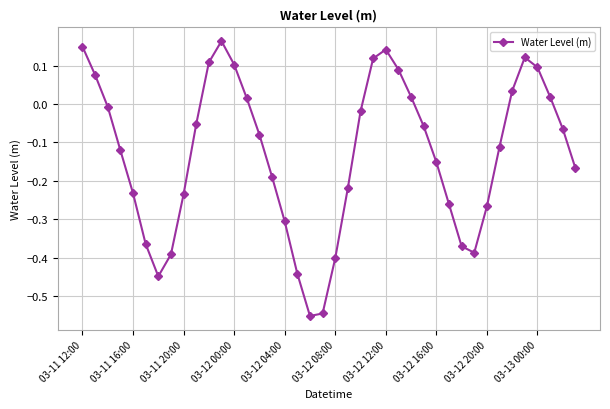

How many interior local peaks (higher than both neighbors) does the data have?

3